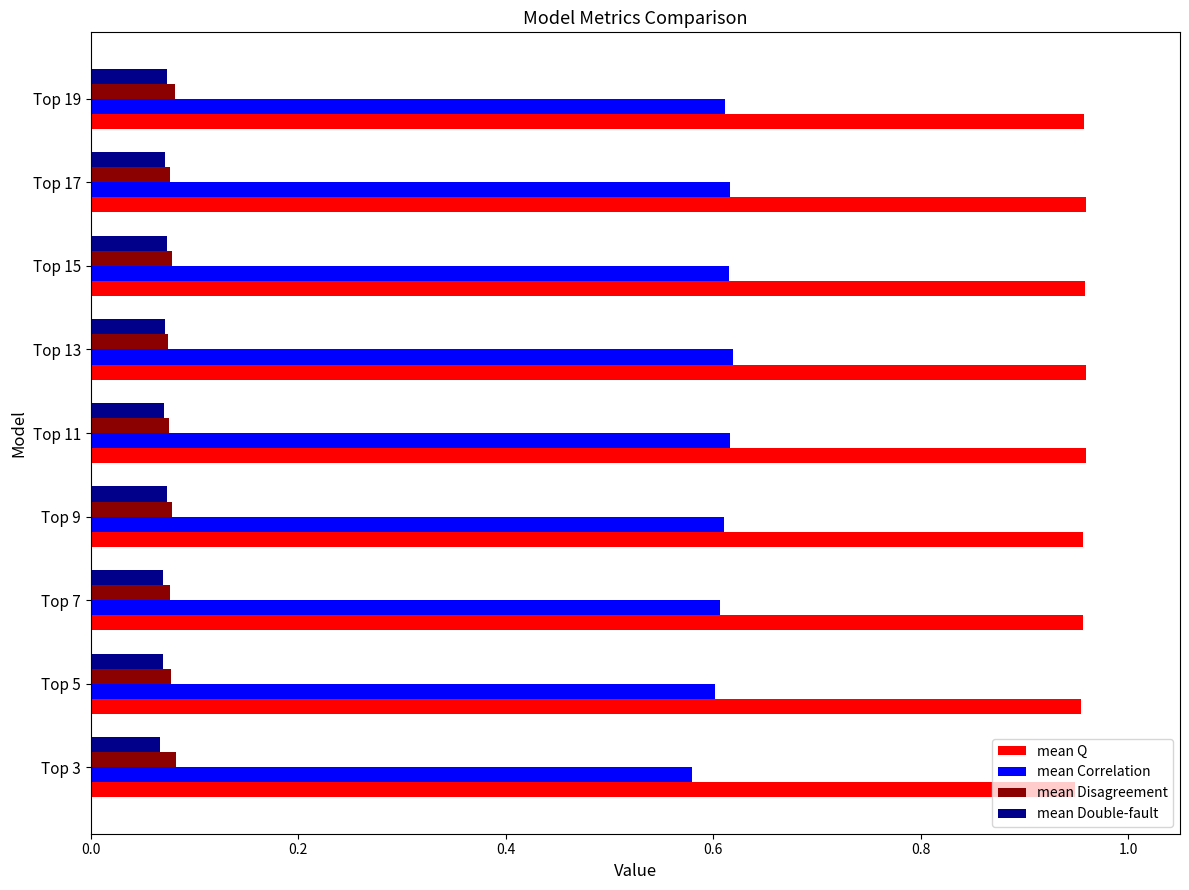

At which label is mean Correlation closest to 0?

Top 3